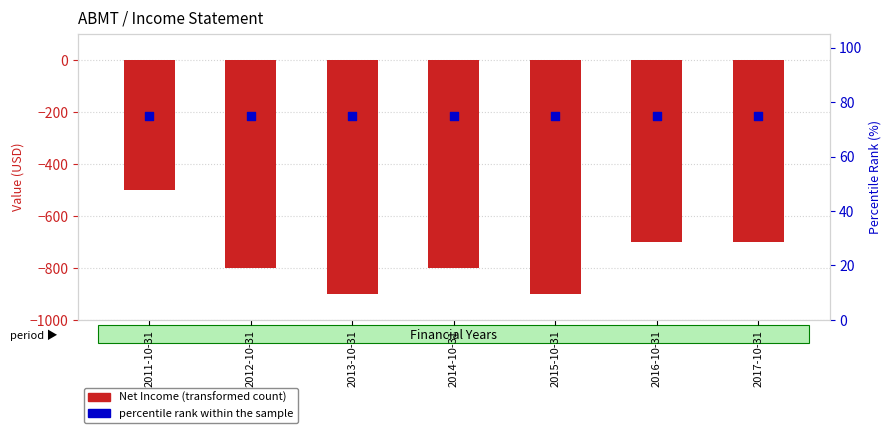

Which series has the largest Y range (max minus min)?

Net Income